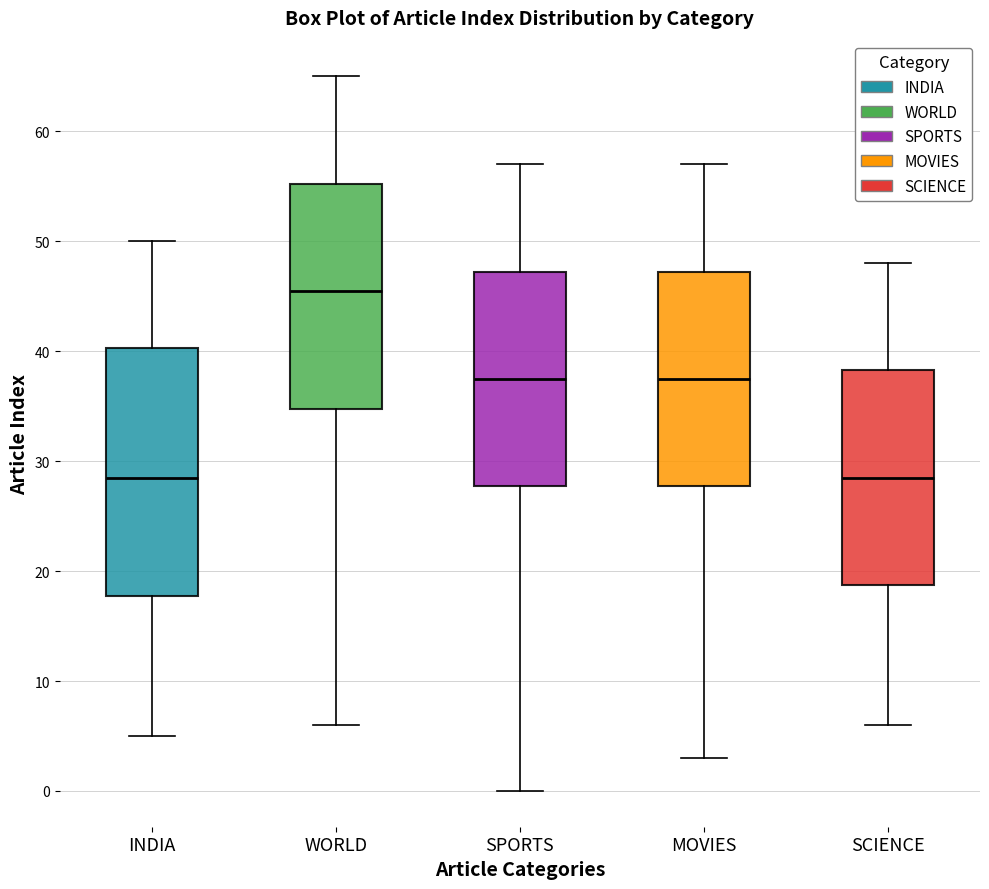

Where does the lower whisker of the box for INDIA end on the y-axis? The values are not printed on the chart, so give them approximately, as read against the axis.

5